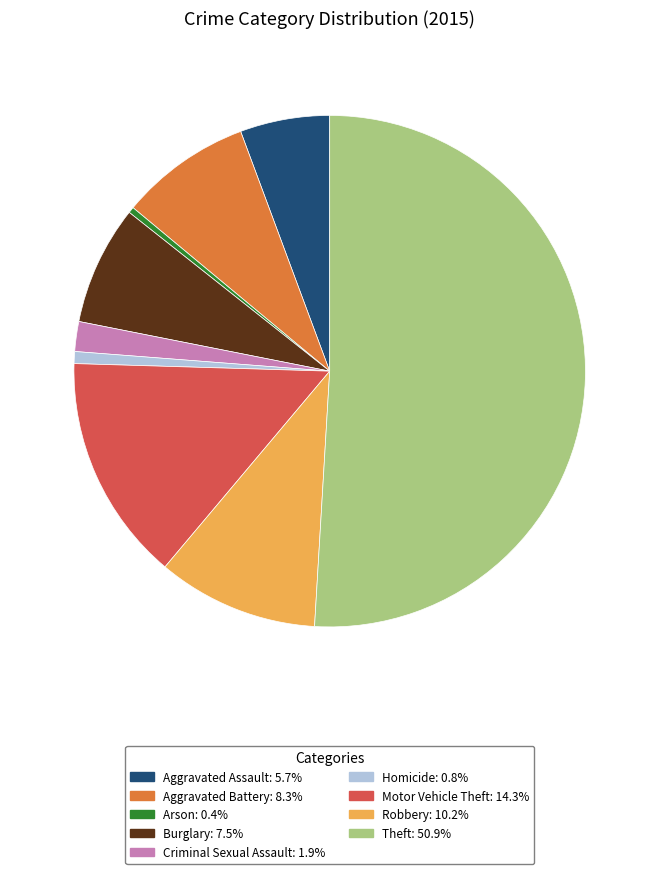

Does Motor Vehicle Theft: 14.3% represent more than half of the total?

No